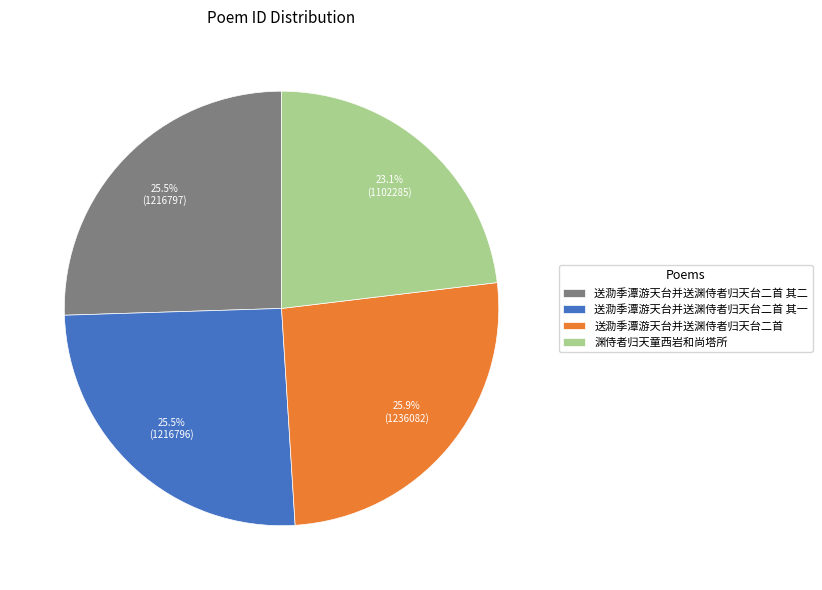

To the nearest percent, what is the average slice percentage?

25%